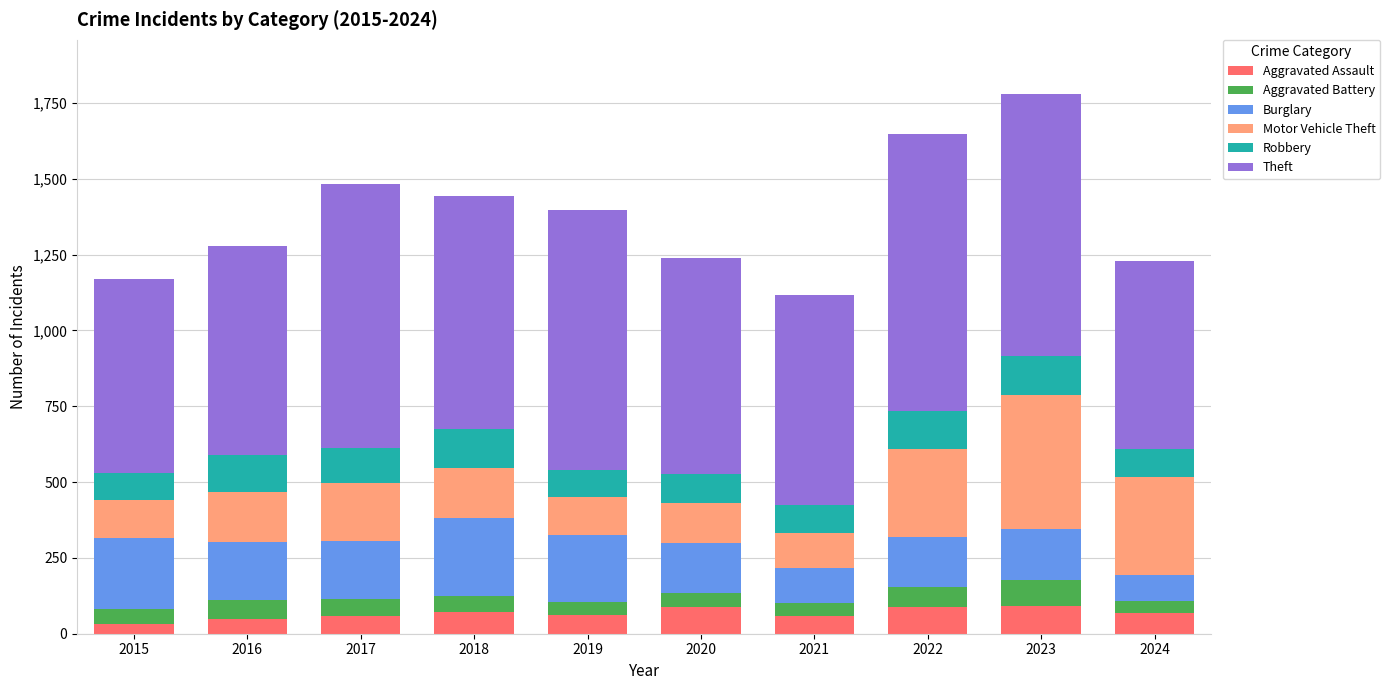

What is the maximum value for Aggravated Assault?

93